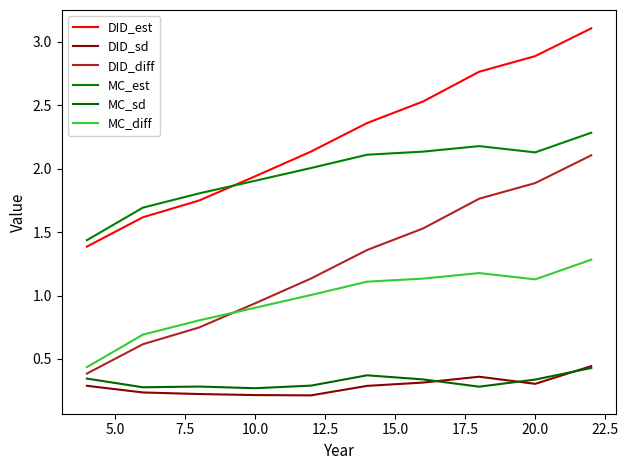

What is the difference between the second highest and minimum values in the DID_sd series?

0.1